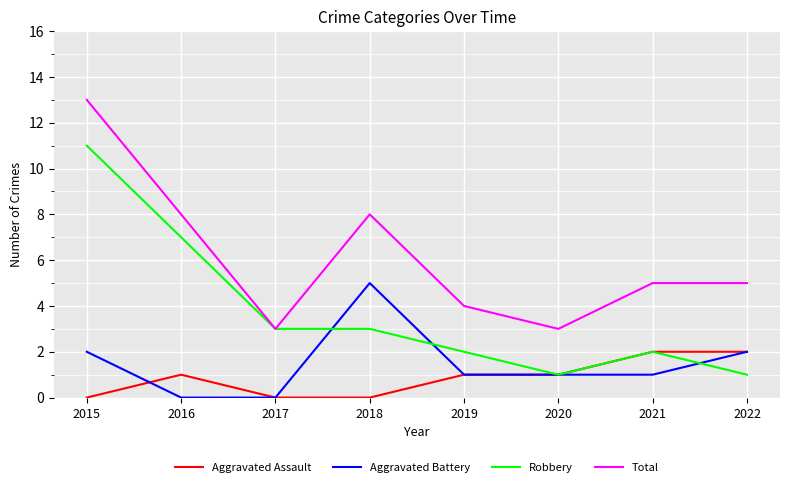

What is the difference between the second highest and minimum values in the Robbery series?

6